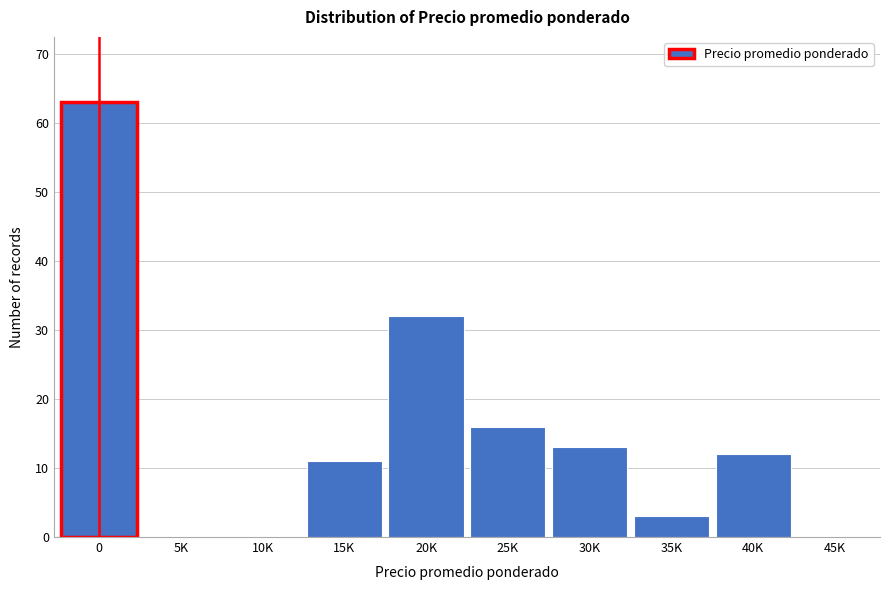

Reading left to right, extract all data points from this chart.

0=63	5K=0	10K=0	15K=11	20K=32	25K=16	30K=13	35K=3	40K=12	45K=0